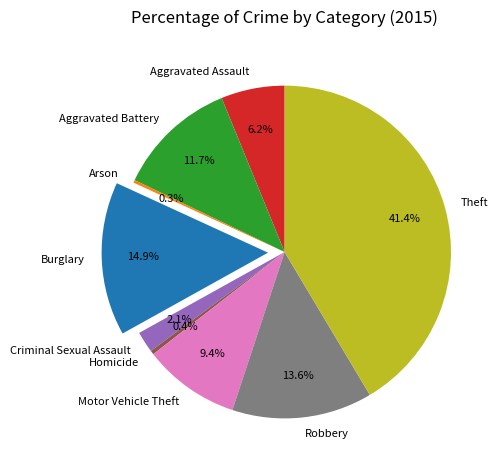

True or false: Theft accounts for 33% of the total.

False